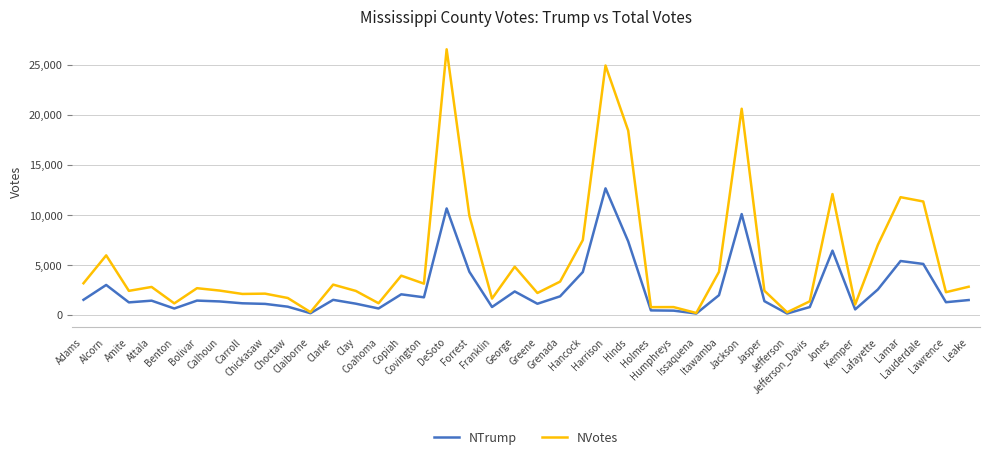

The value of NVotes at Itawamba is 2514. True or false?

False